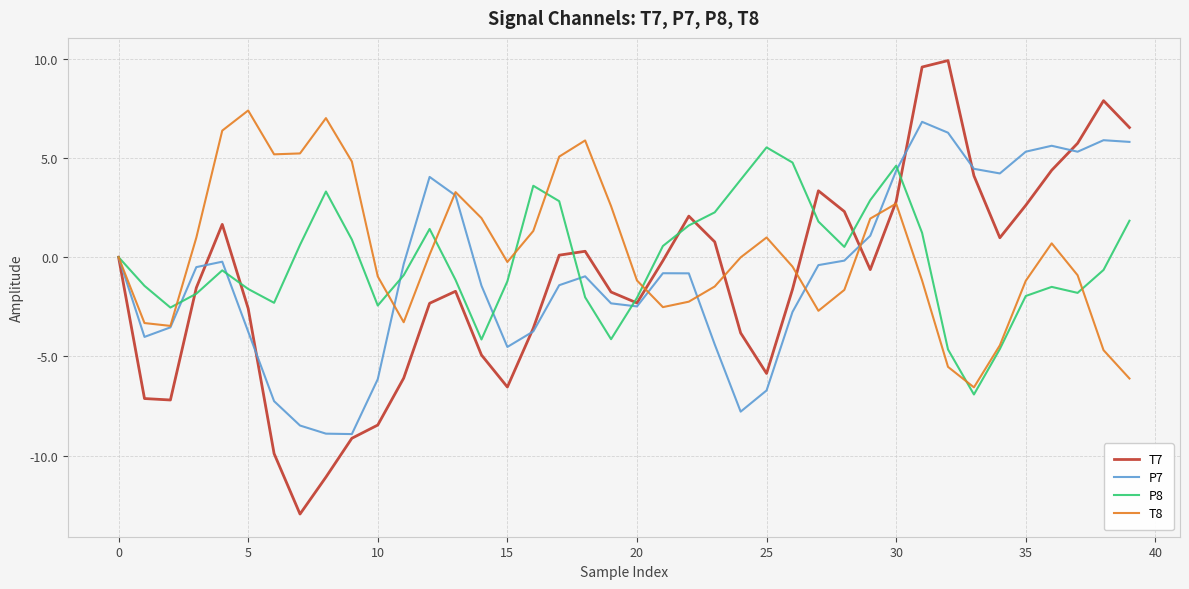

What is the minimum value for T8?

-6.6